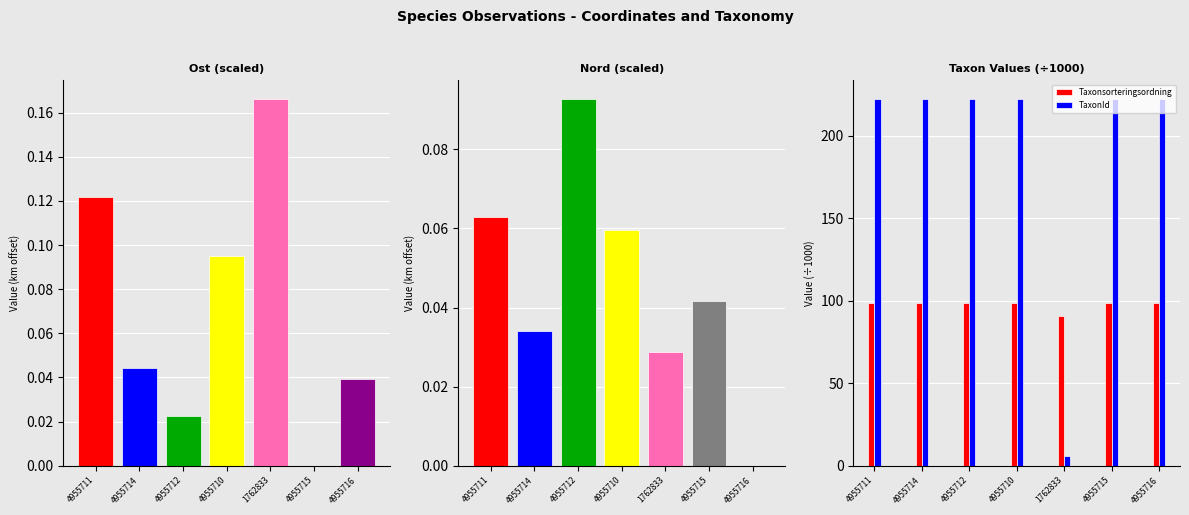

At which label does Taxonsorteringsordning first exceed 98?

4955711